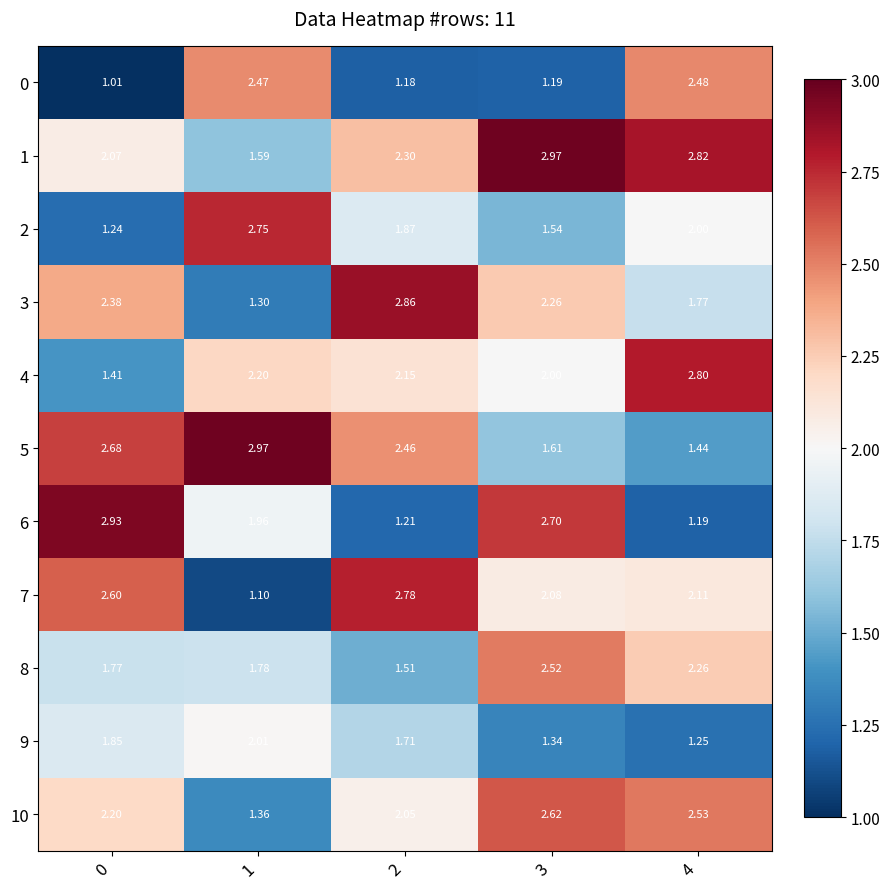

Is the value of 2 at 3 greater than the value of 3 at 2?

No